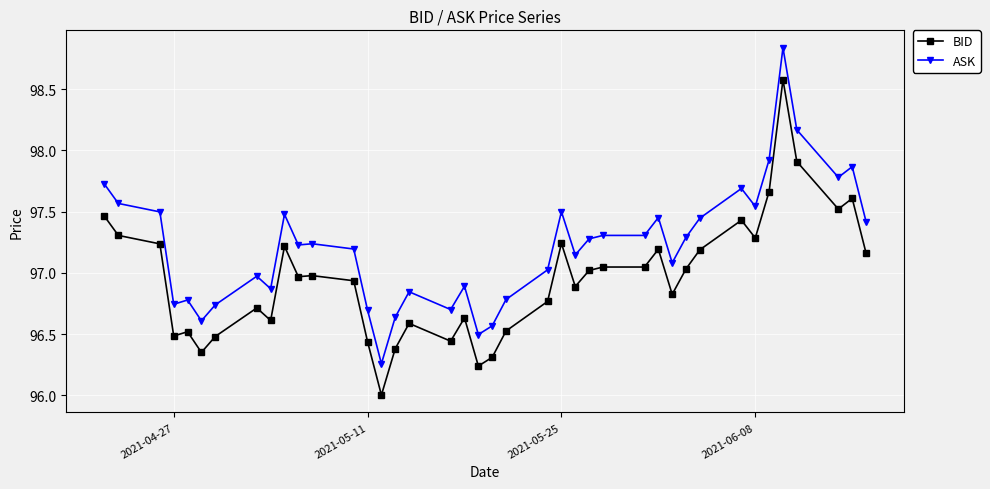

Rank the series by their maximum value, from highest to lowest.

ASK, BID